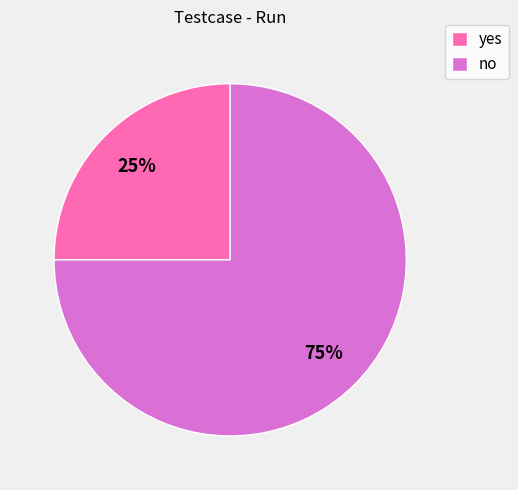

Count the number of slices in the pie.

2